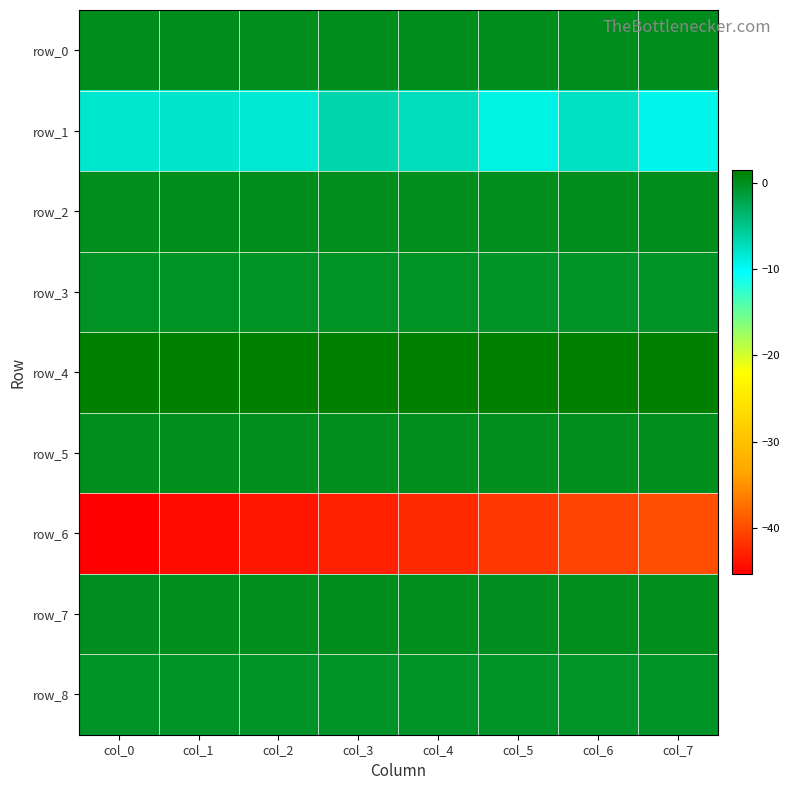

What is the difference between the maximum and second lowest values in the row_2 series?

0.1